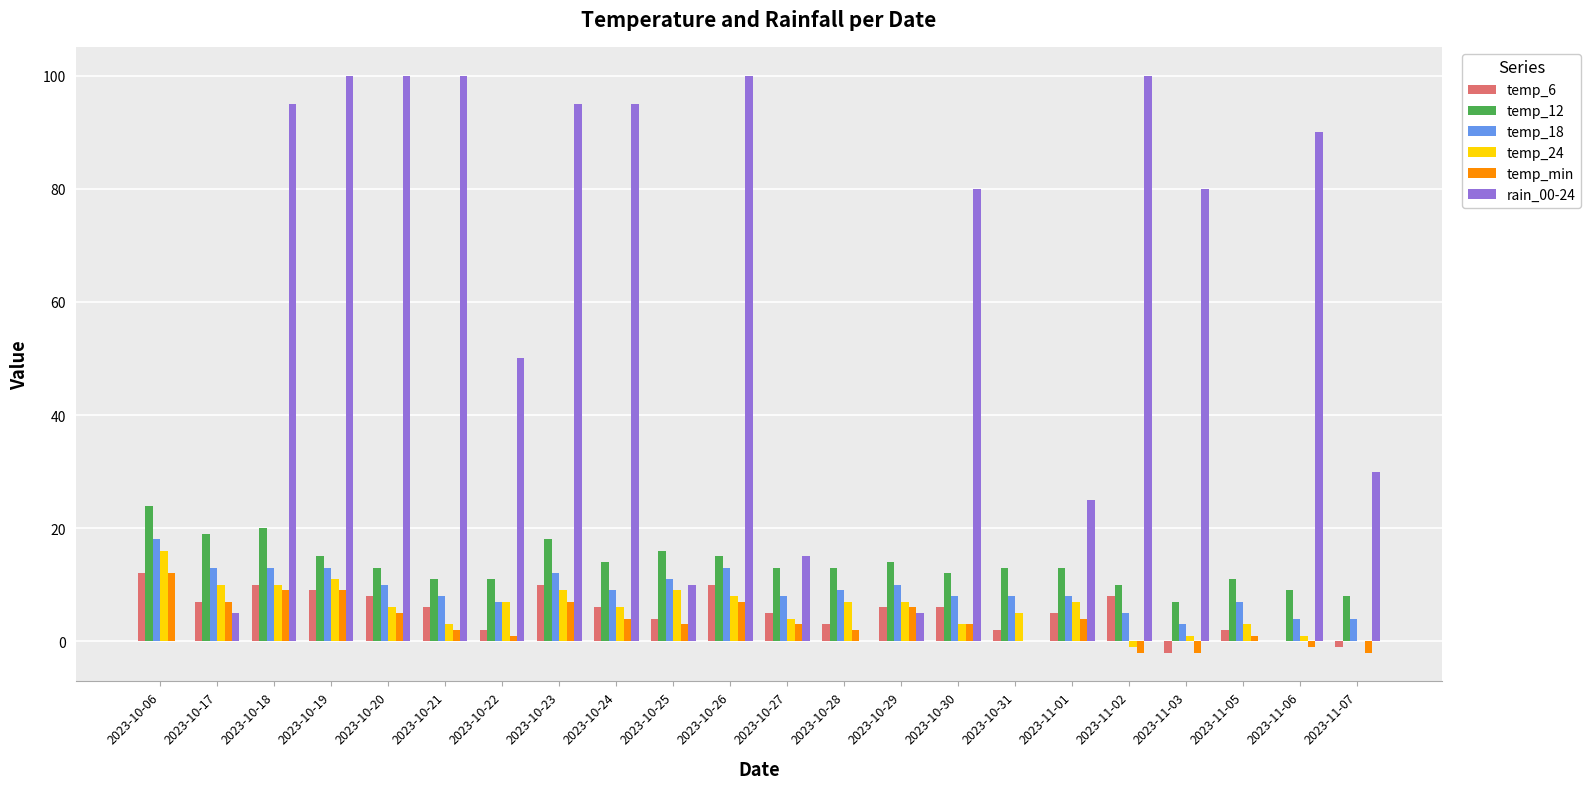

Is the value of rain_00-24 at 2023-10-19 greater than the value of temp_min at 2023-11-05?

Yes